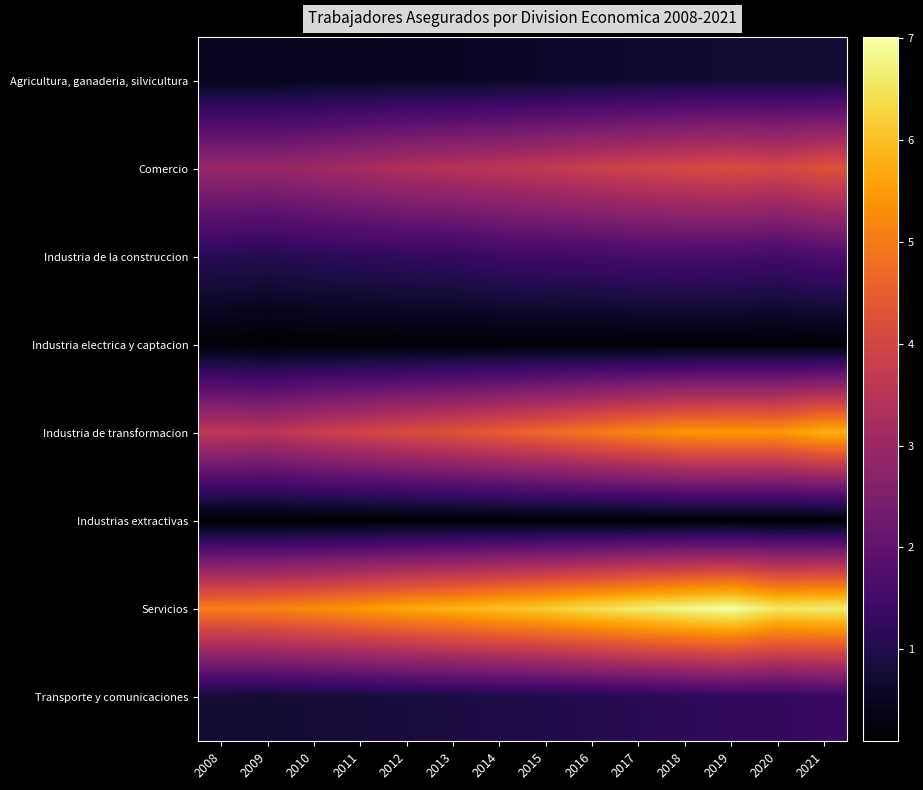

Which category has the highest value across all series?

2019